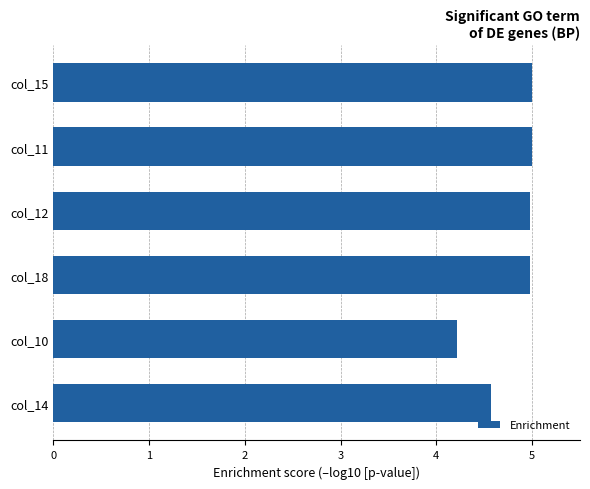

How many bars are there in total?

6